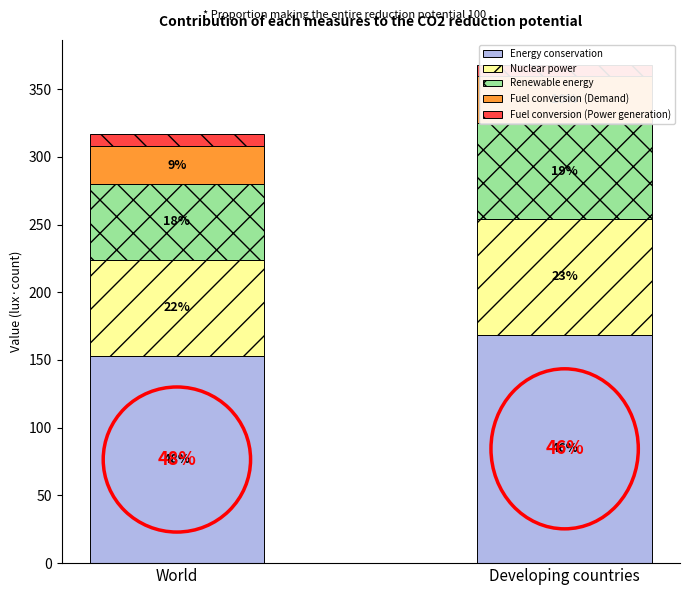

What is the sum of the Nuclear power values at Developing countries and World?

156.1